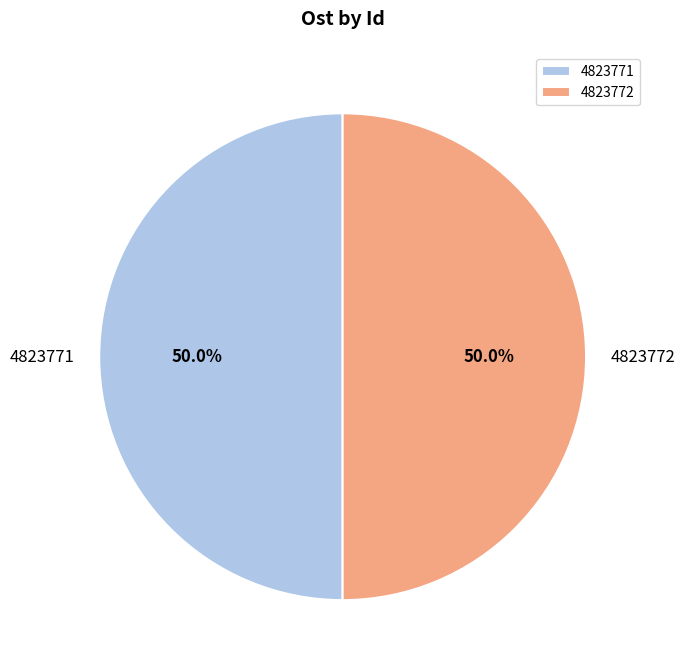

To the nearest percent, what portion does 4823772 represent?

50%